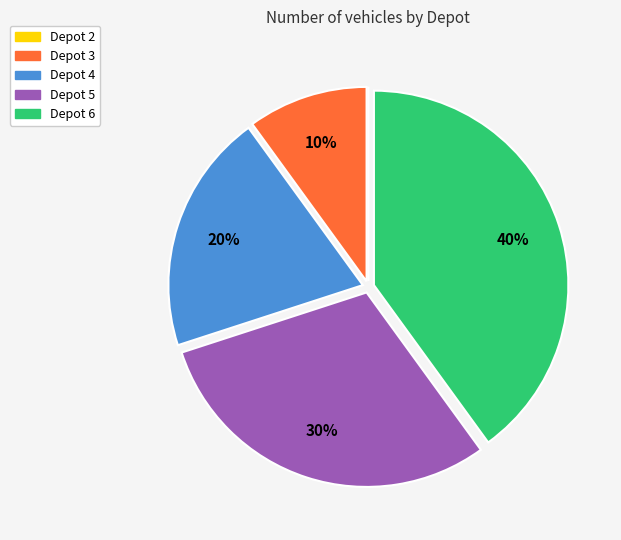

Is it true that Depot 6 is 28% of the pie?

False